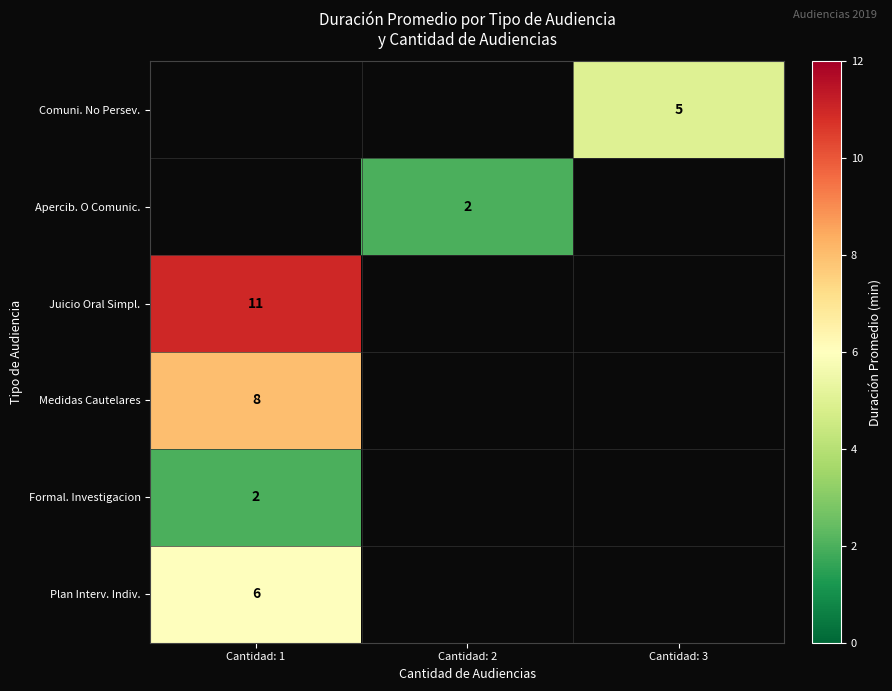

The value of Plan Interv. Indiv. at Cantidad: 1 is 6. True or false?

True